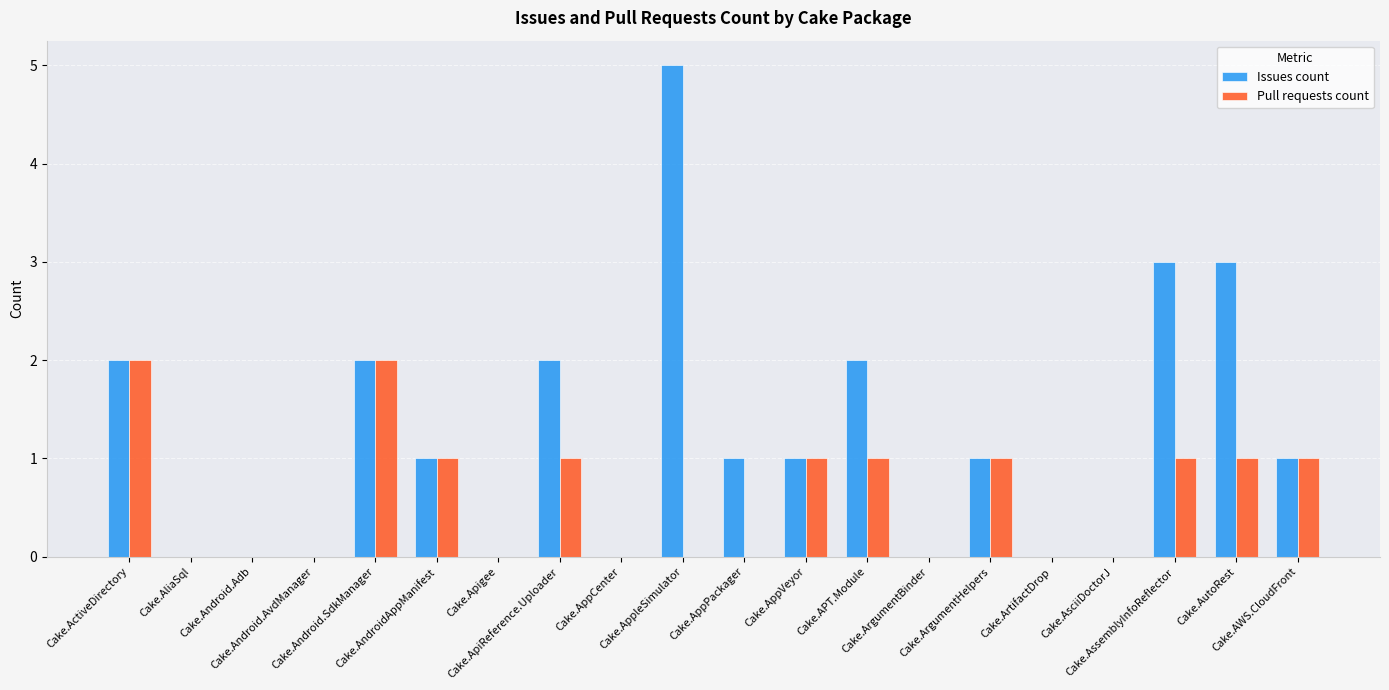

Which category has the highest value across all series?

Cake.AppleSimulator